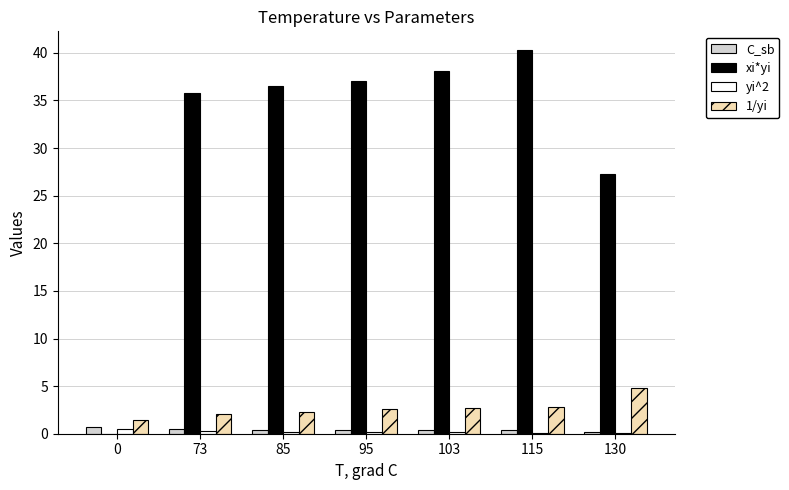

At which label does xi*yi reach its peak?

115